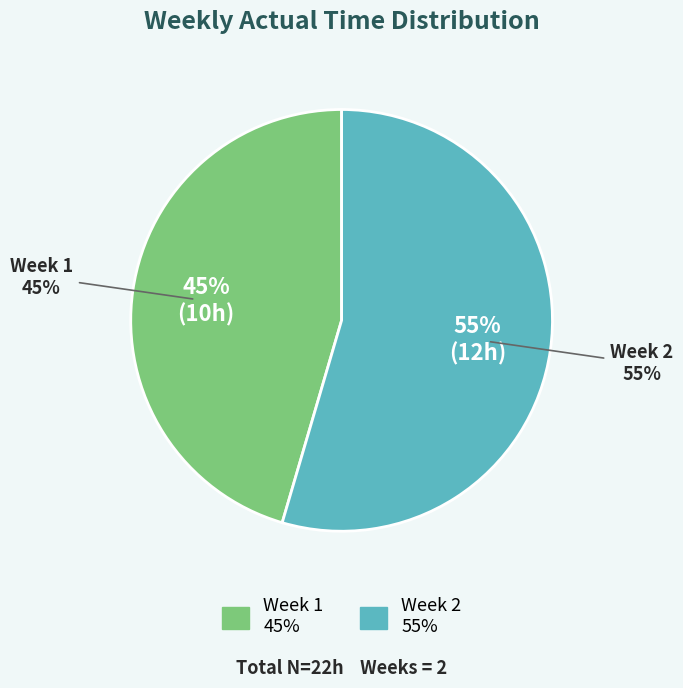

To the nearest percent, what is the difference between the Week 2 and Week 1 slice percentages?

9%